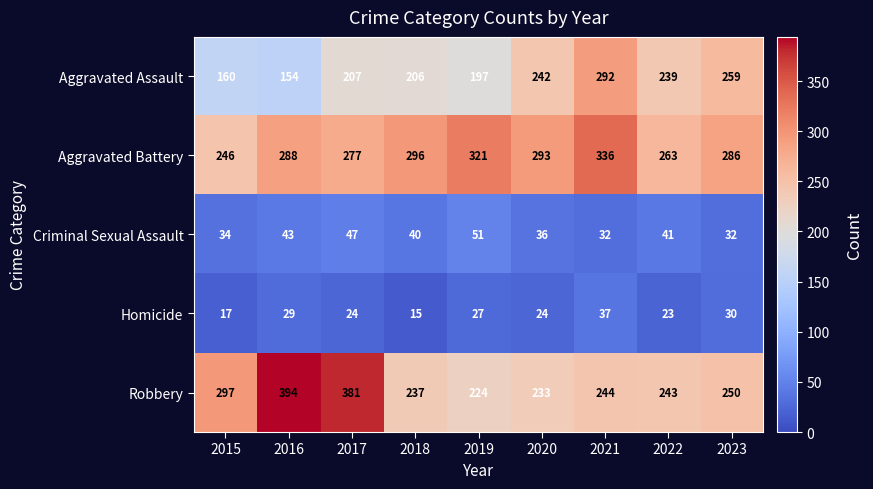

Which label corresponds to the largest value in the chart?

2016